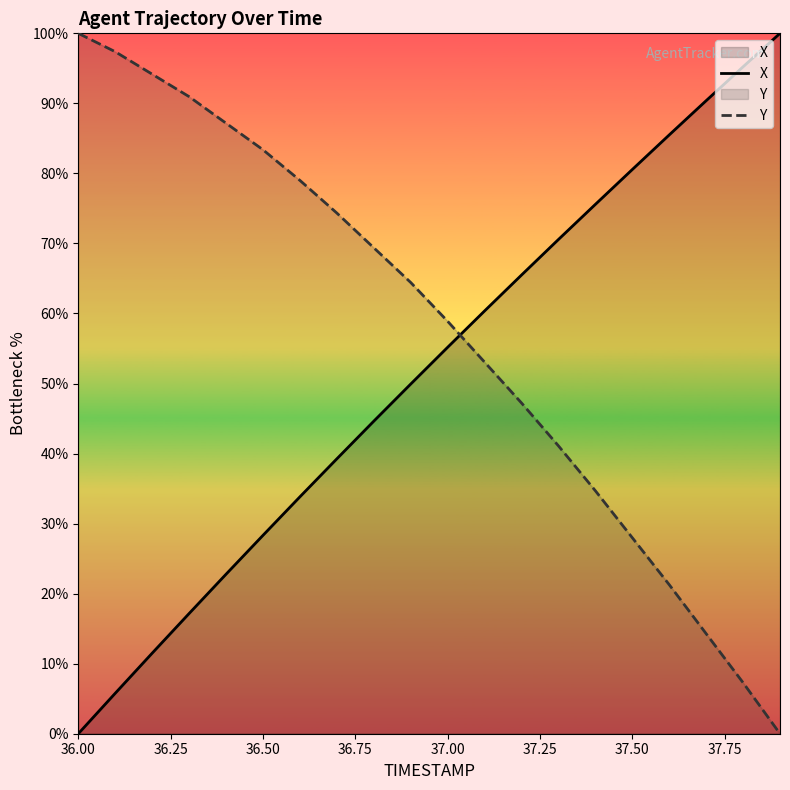

List the series in order of their overall mean, highest first.

Y, X